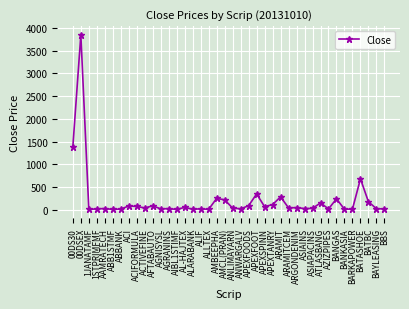

At which label is the value closest to 1924?

00DS30